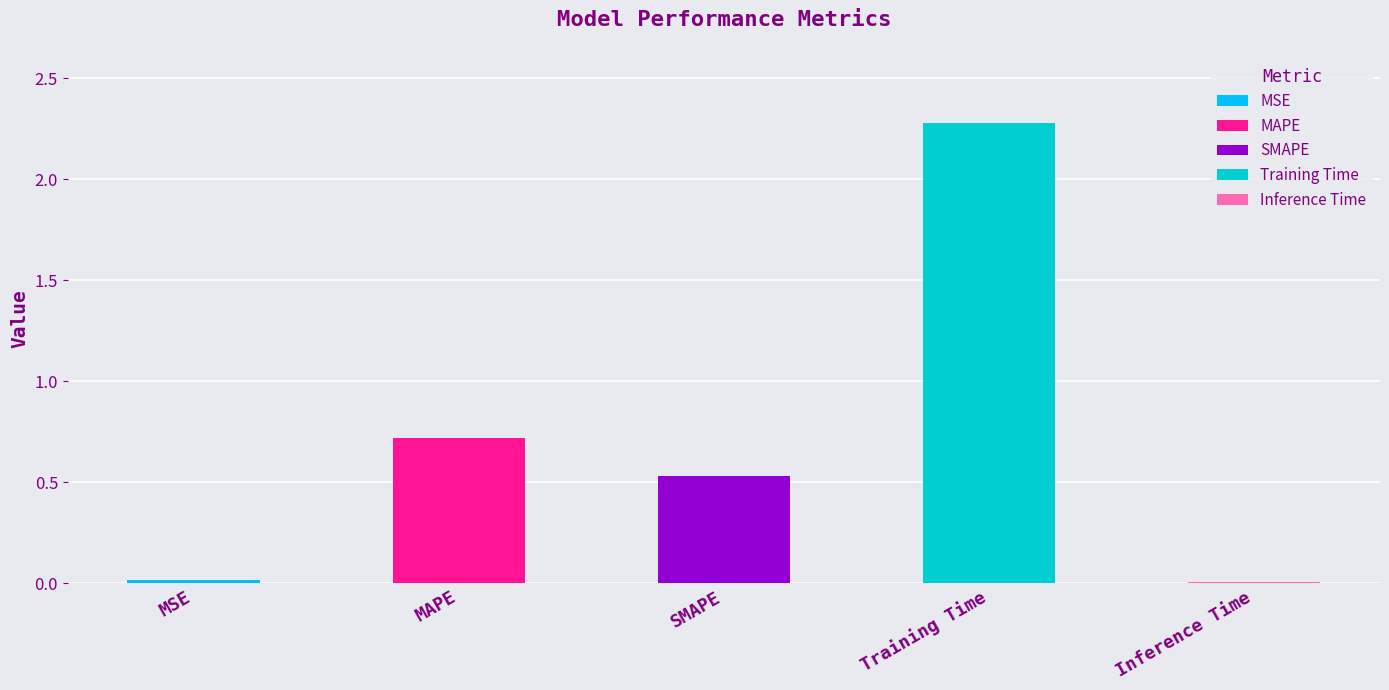

What is the change in value from SMAPE to Training Time?

+1.7